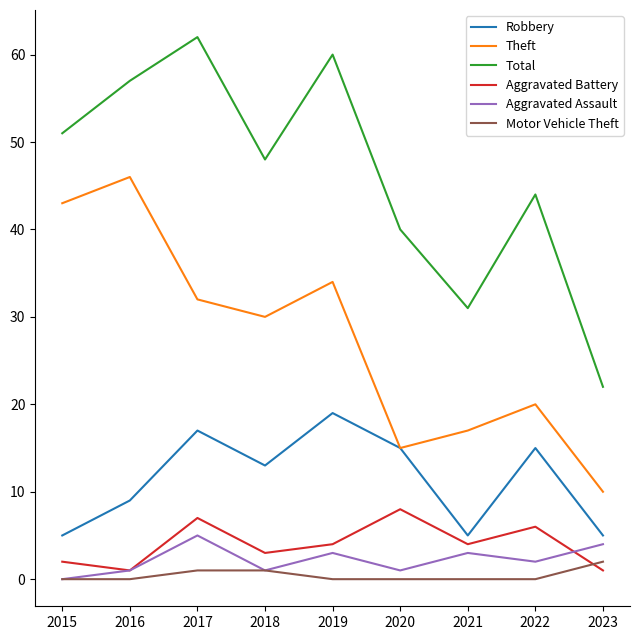

True or false: Theft and Motor Vehicle Theft cross at least once.

False